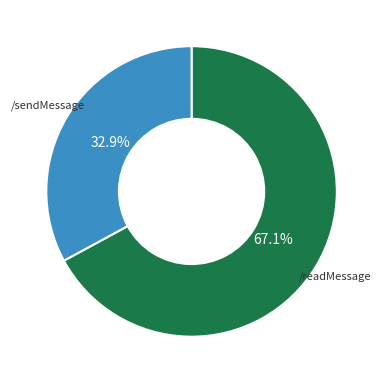

Which category accounts for the majority?

/readMessage